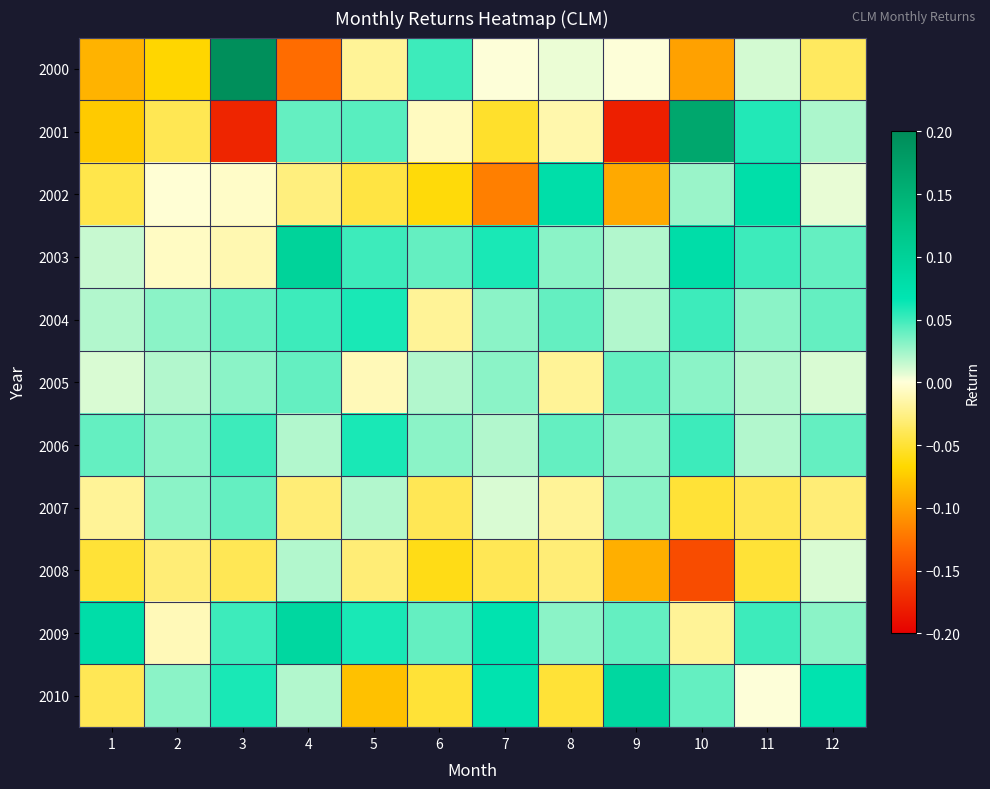

Between 10 and 3, which is larger?

3